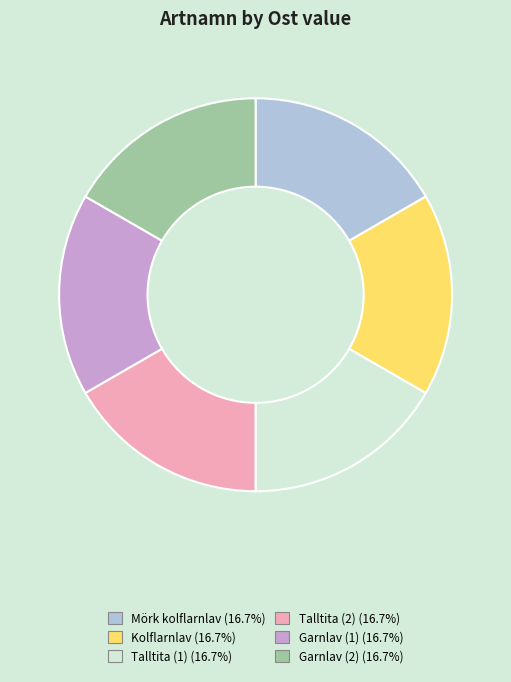

Is Talltita (1) the majority of the pie?

No